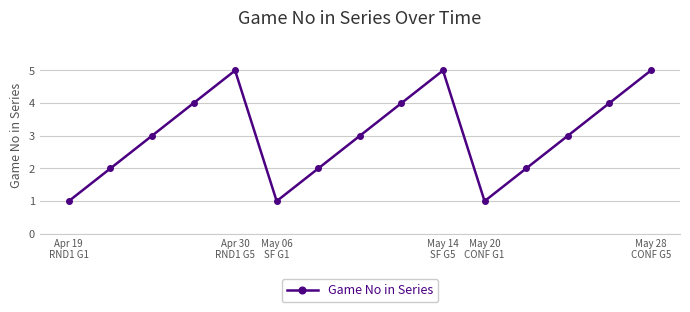

True or false: the data has more than 0 interior local peaks.

True